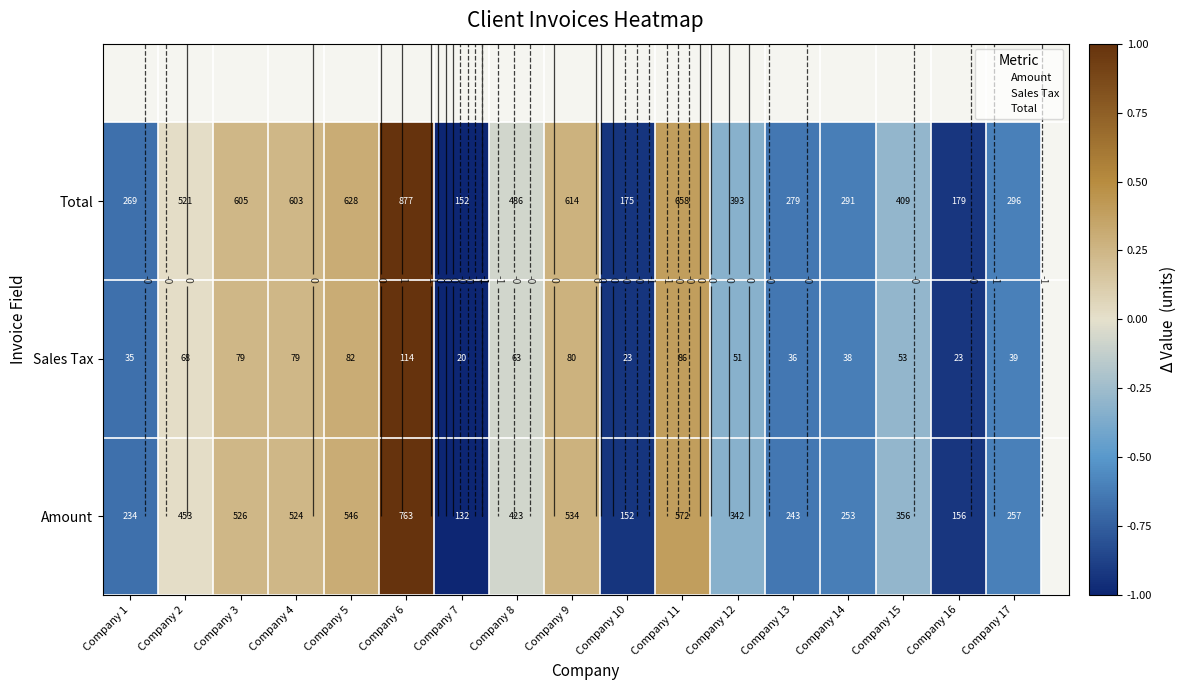

List the labels in order of Sales Tax value, largest first.

Company 6, Company 11, Company 5, Company 9, Company 3, Company 4, Company 2, Company 8, Company 15, Company 12, Company 17, Company 14, Company 13, Company 1, Company 16, Company 10, Company 7